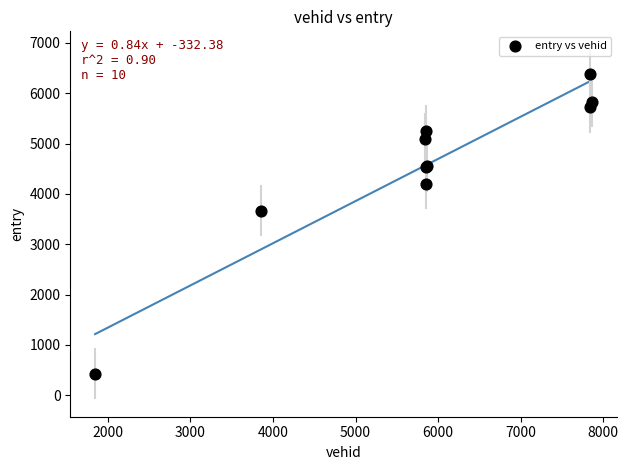

What Y value in the scatter plot is closest to 3401?

3669.3